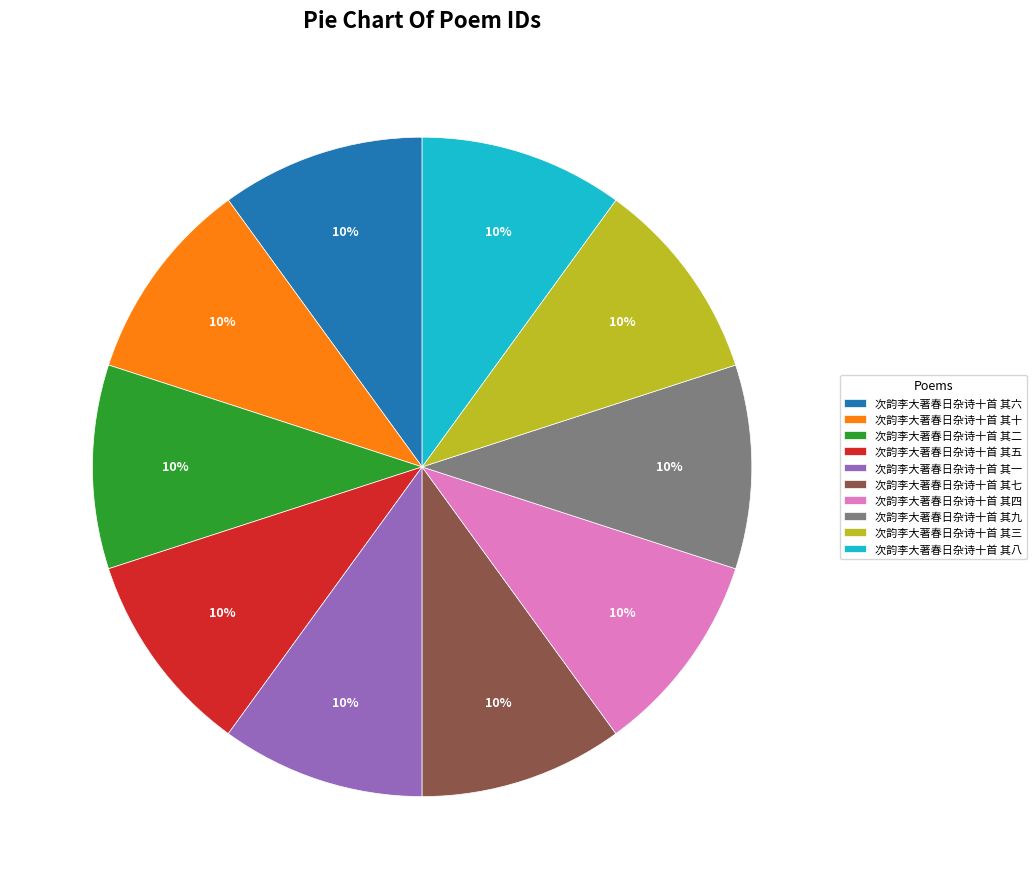

To the nearest percent, what portion does 次韵李大著春日杂诗十首 其八 represent?

10%